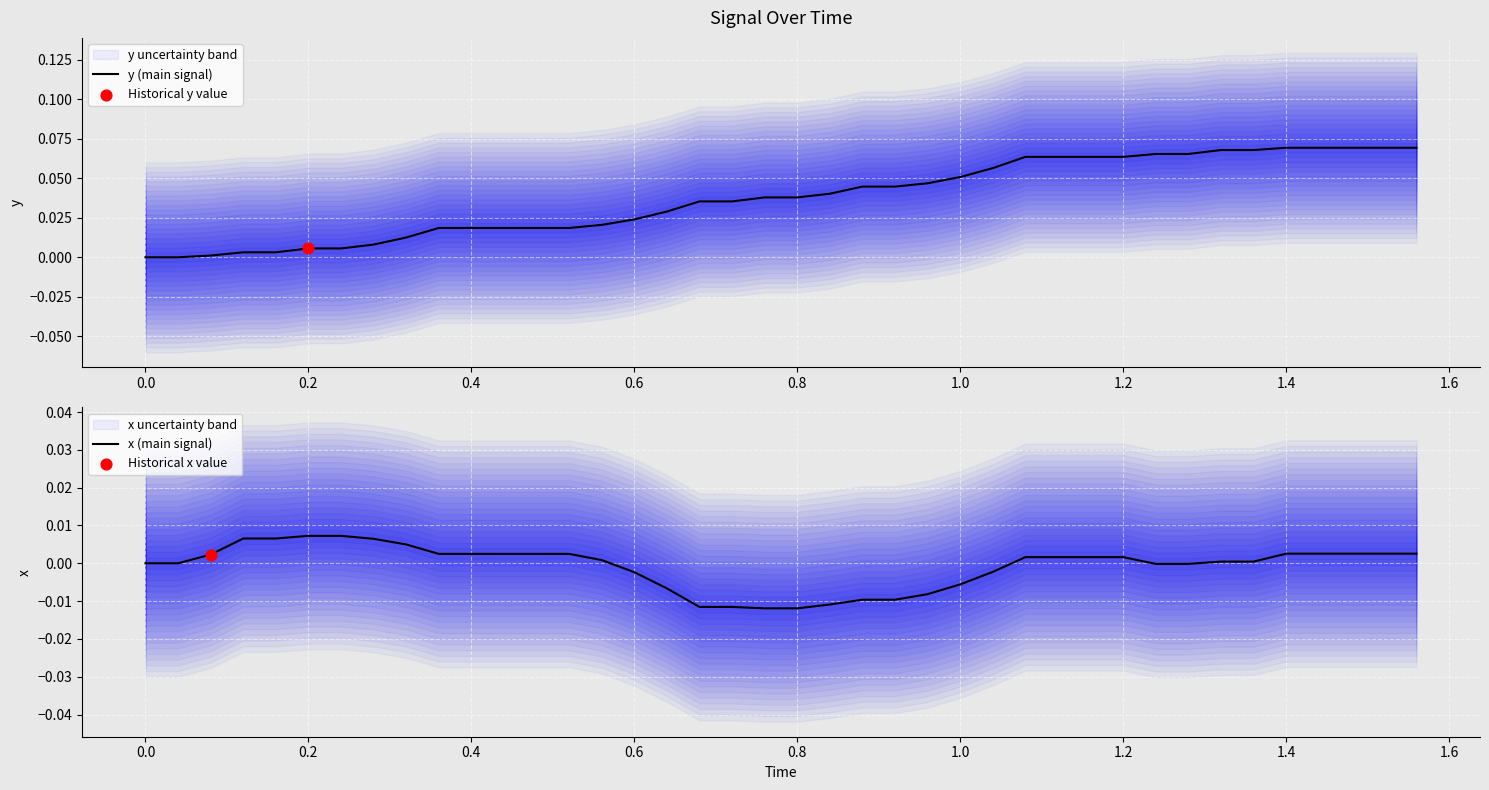

Which series has the largest Y range (max minus min)?

y (main signal)